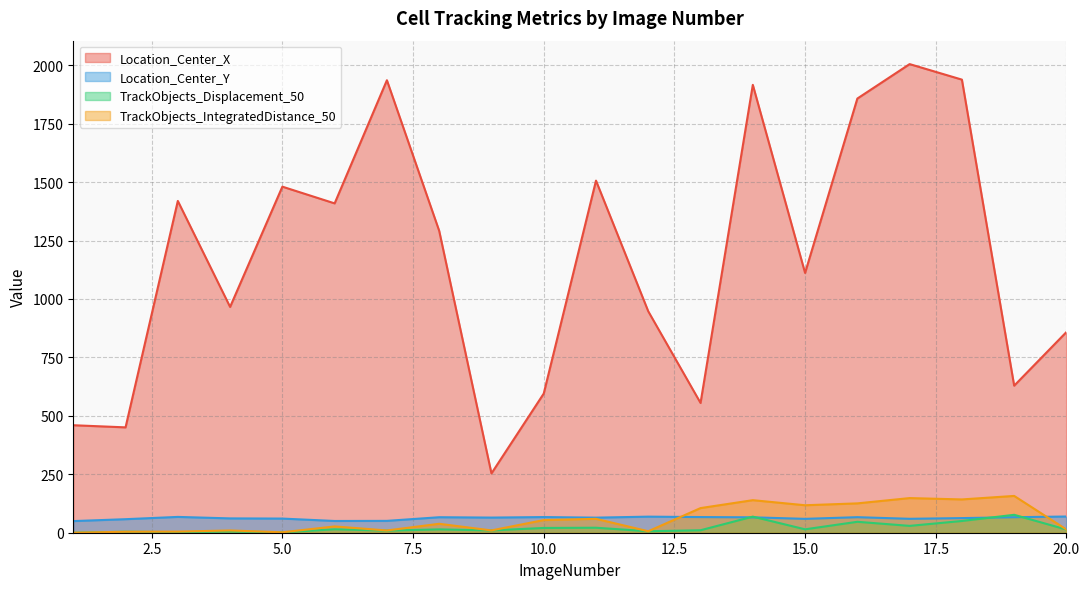

List the series in order of their peak value, lowest first.

Location_Center_Y, TrackObjects_Displacement_50, TrackObjects_IntegratedDistance_50, Location_Center_X